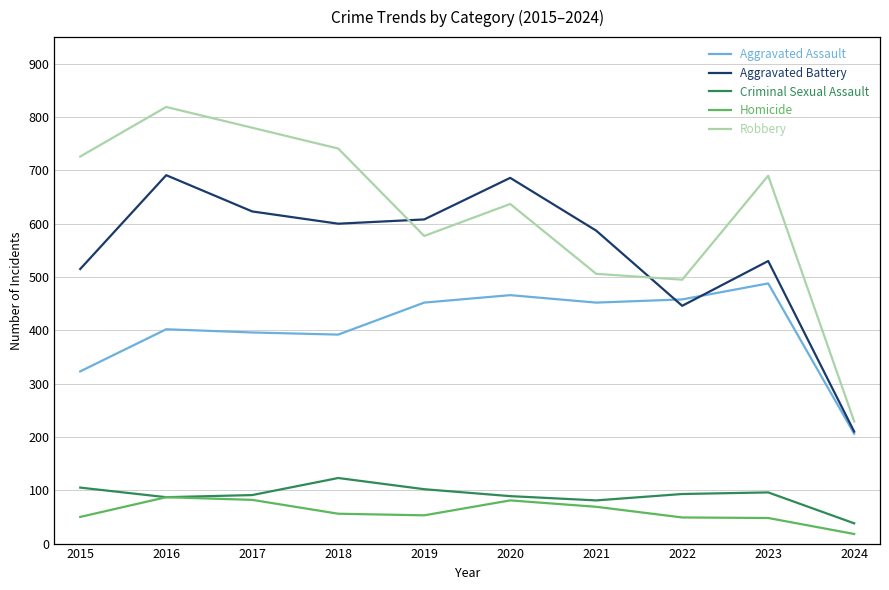

What is the minimum value shown in the chart?

18